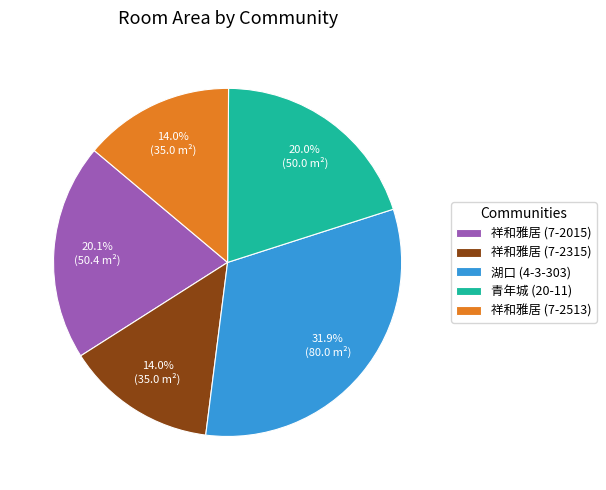

Which category has the biggest portion of the pie?

湖口 (4-3-303)